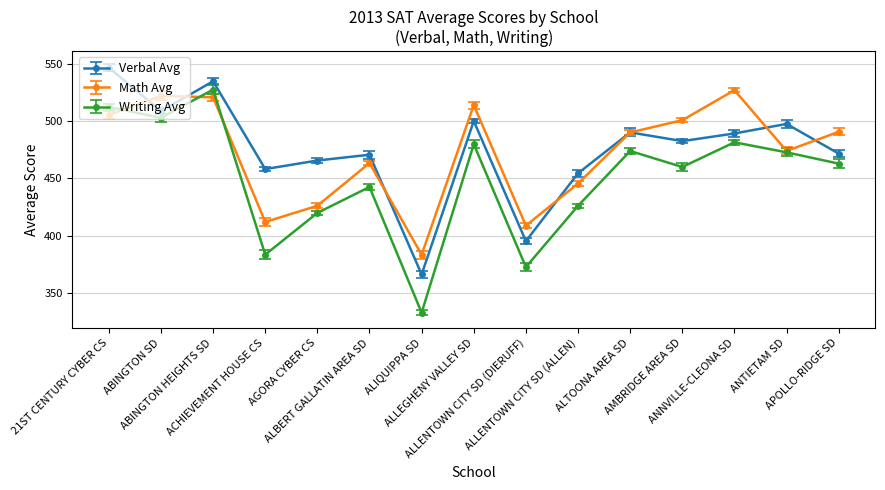

What position from the left is AGORA CYBER CS?

5